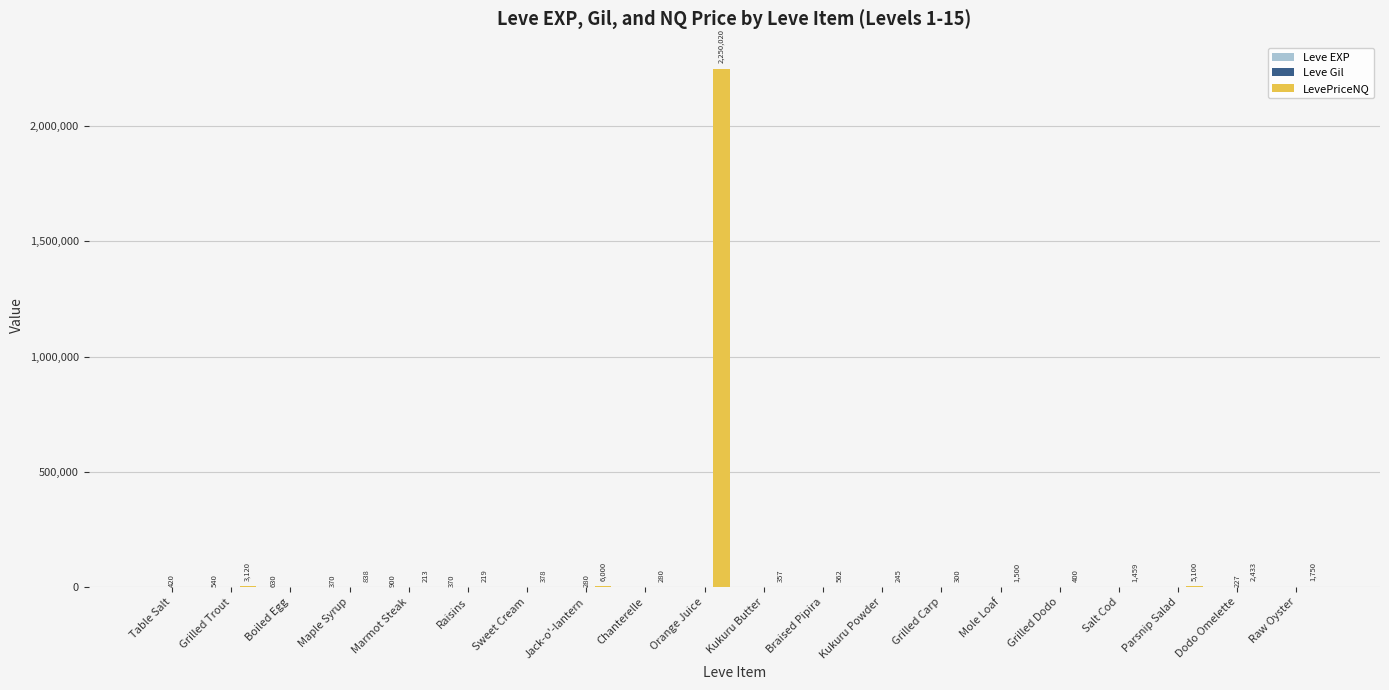

Which series has the largest total across all categories?

LevePriceNQ